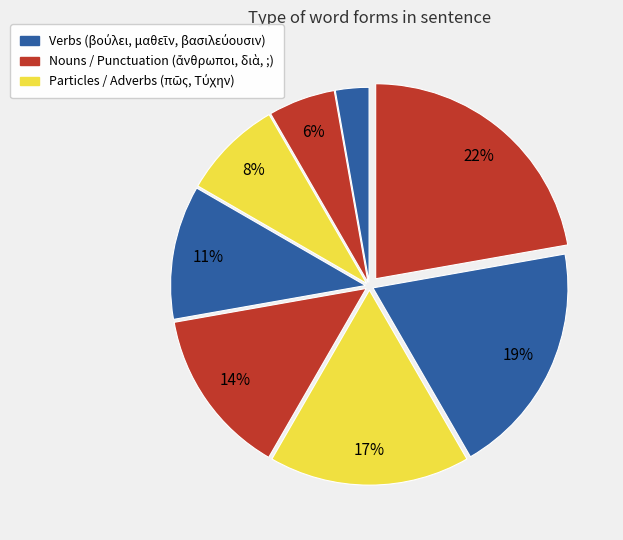

Which slice is the smallest?

βούλει